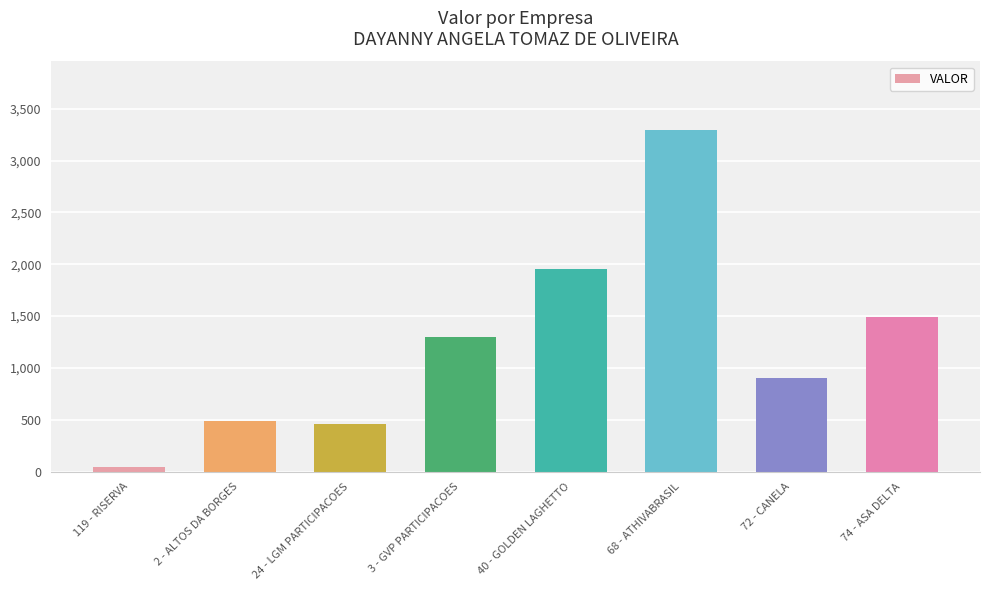

Is it true that the value at 2 - ALTOS DA BORGES is 484.6?

True